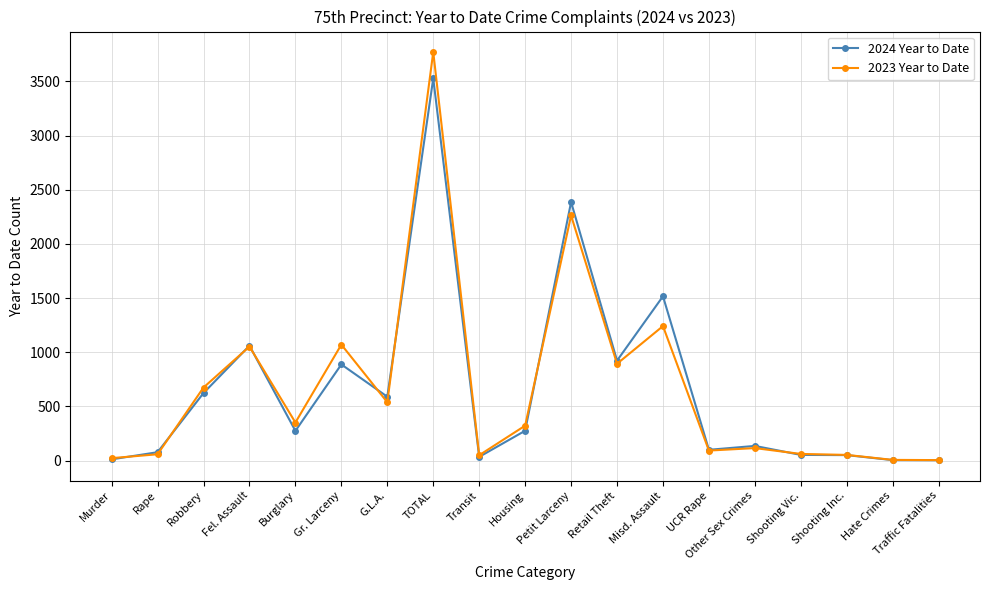

At how many categories does at least one series exceed 2431?

1